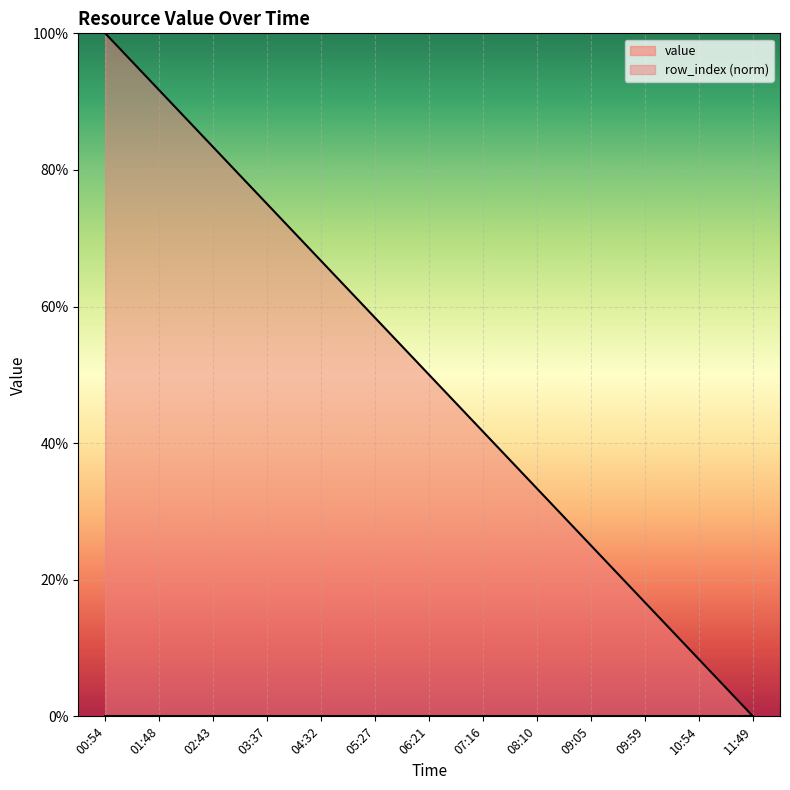

The value at 07:16 is 0.6. True or false?

False